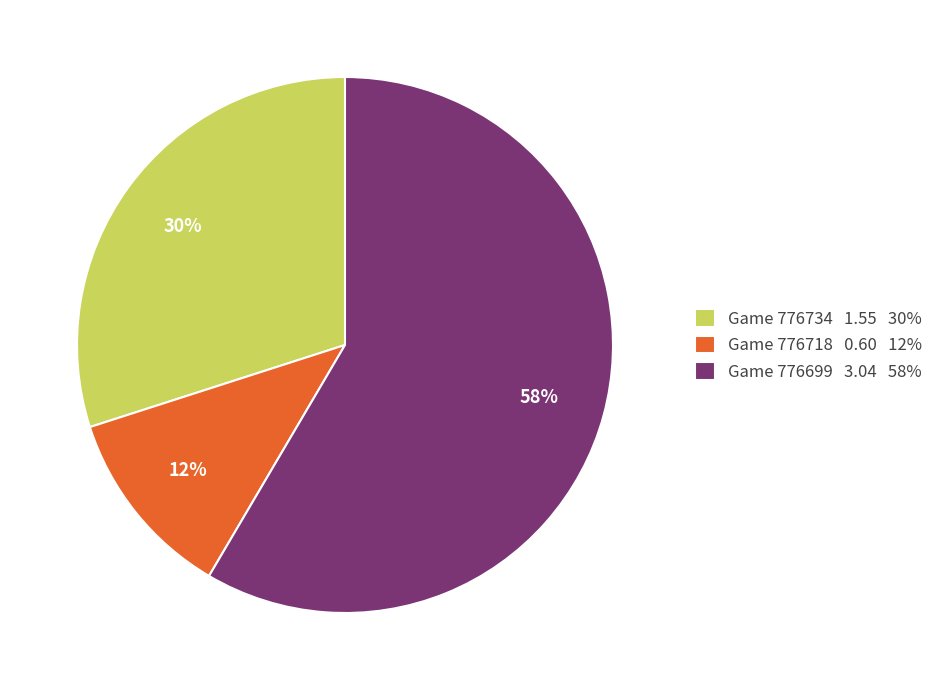

What is the majority slice?

Game 776699 3.04 58%